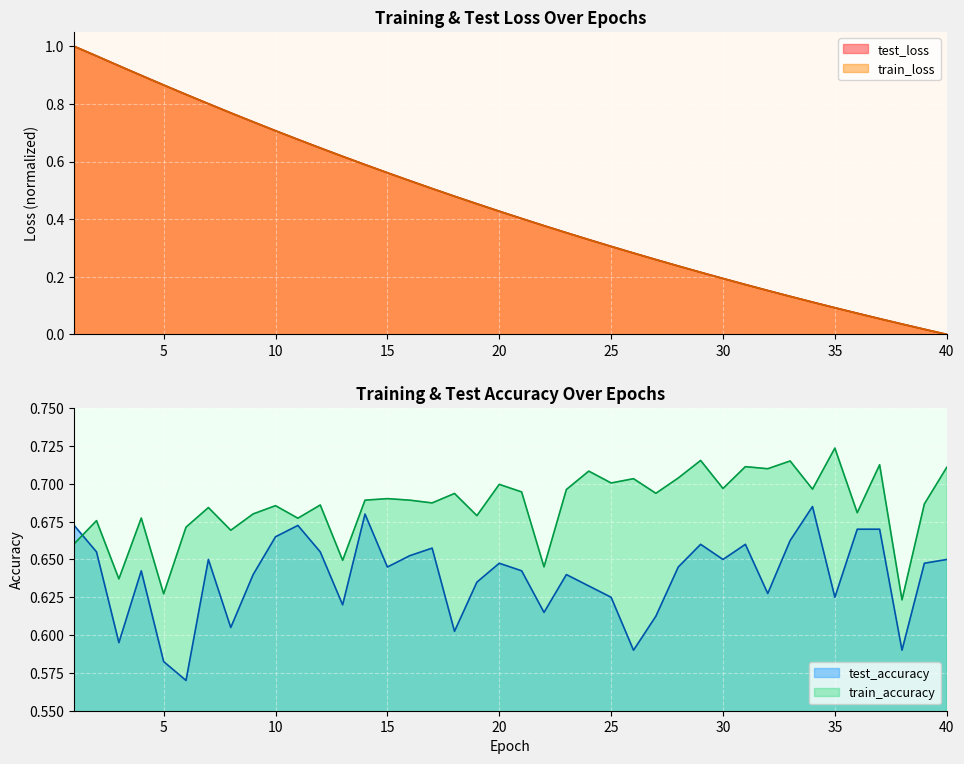

How many intersections are there between train_accuracy and test_accuracy?

1